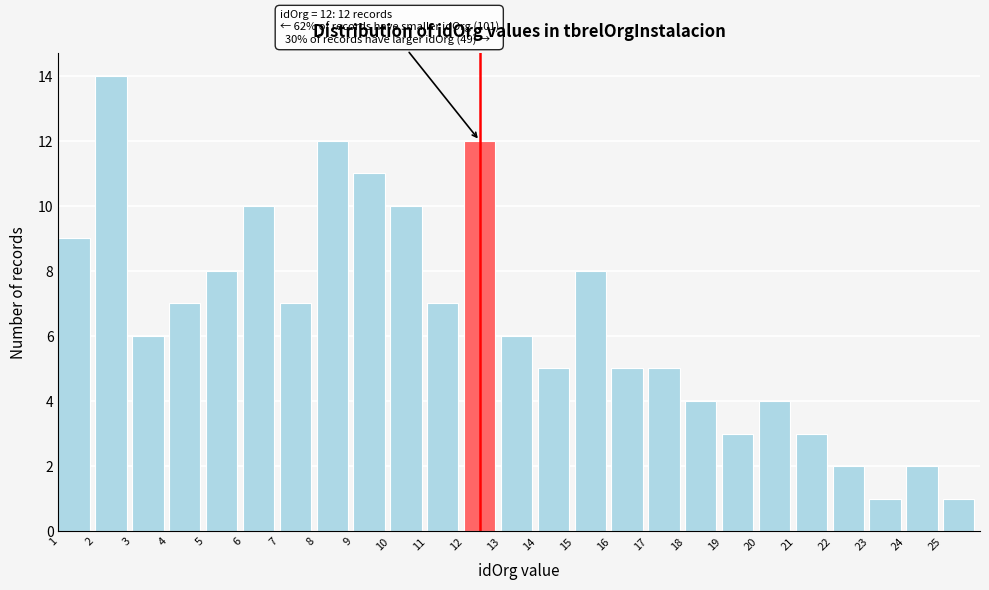

Over which range of the x-axis is the bar tallest?

2 to 3